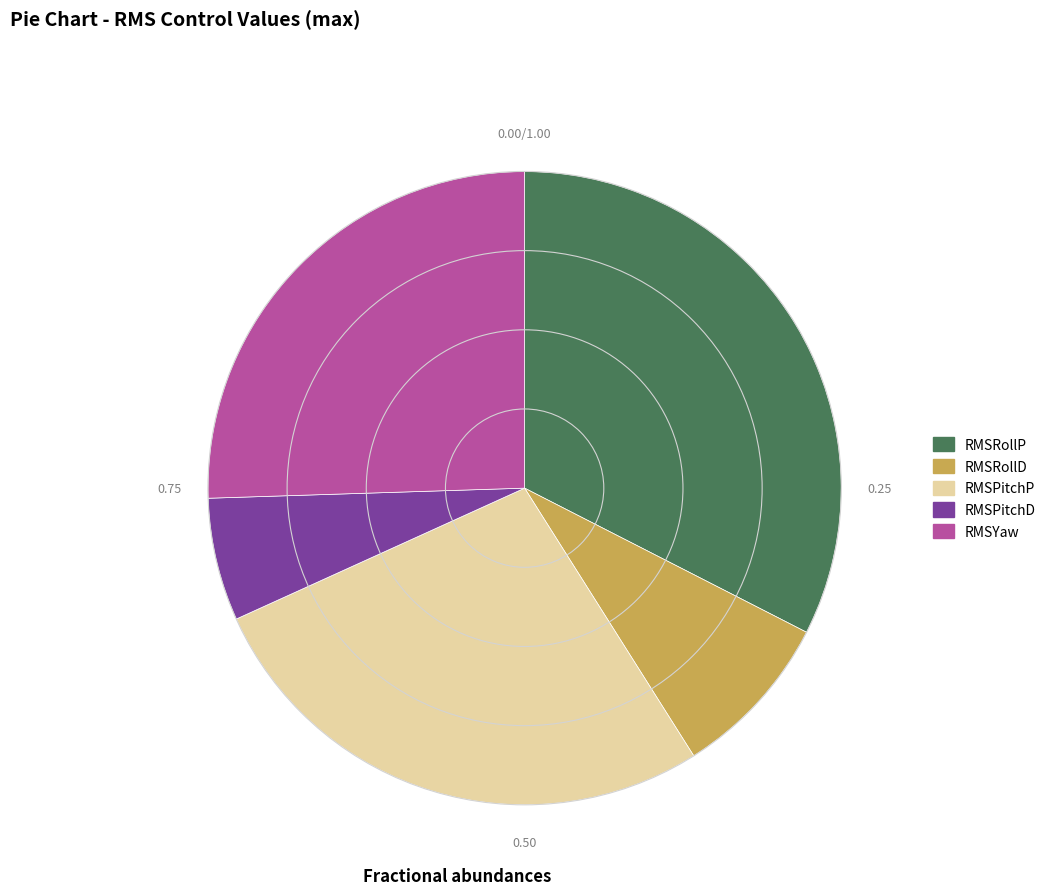

Is the sum of RMSYaw and RMSRollP greater than half?

Yes